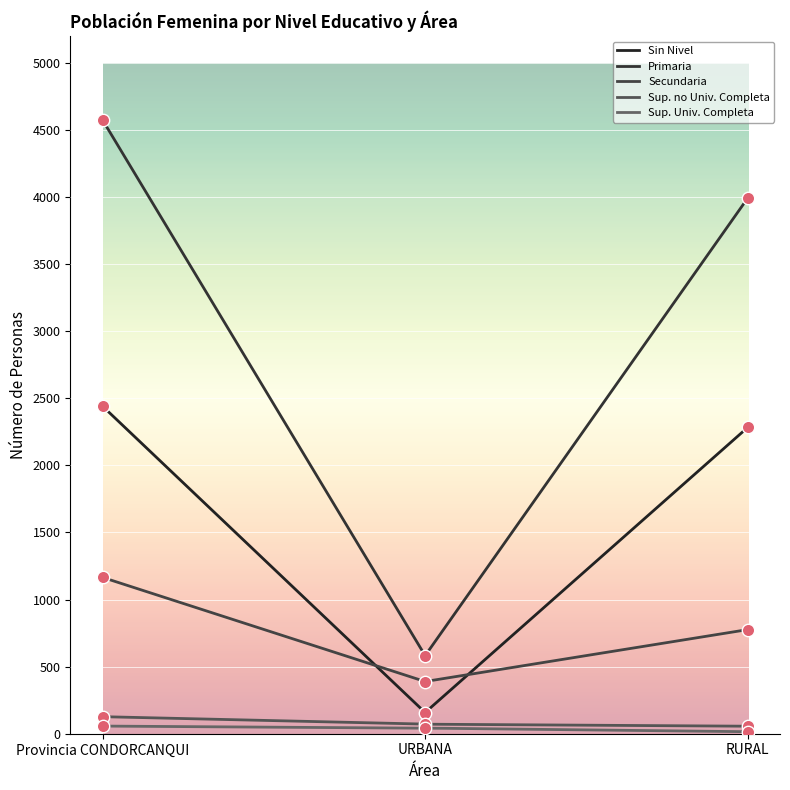

At how many categories does at least one series exceed 4244?

1